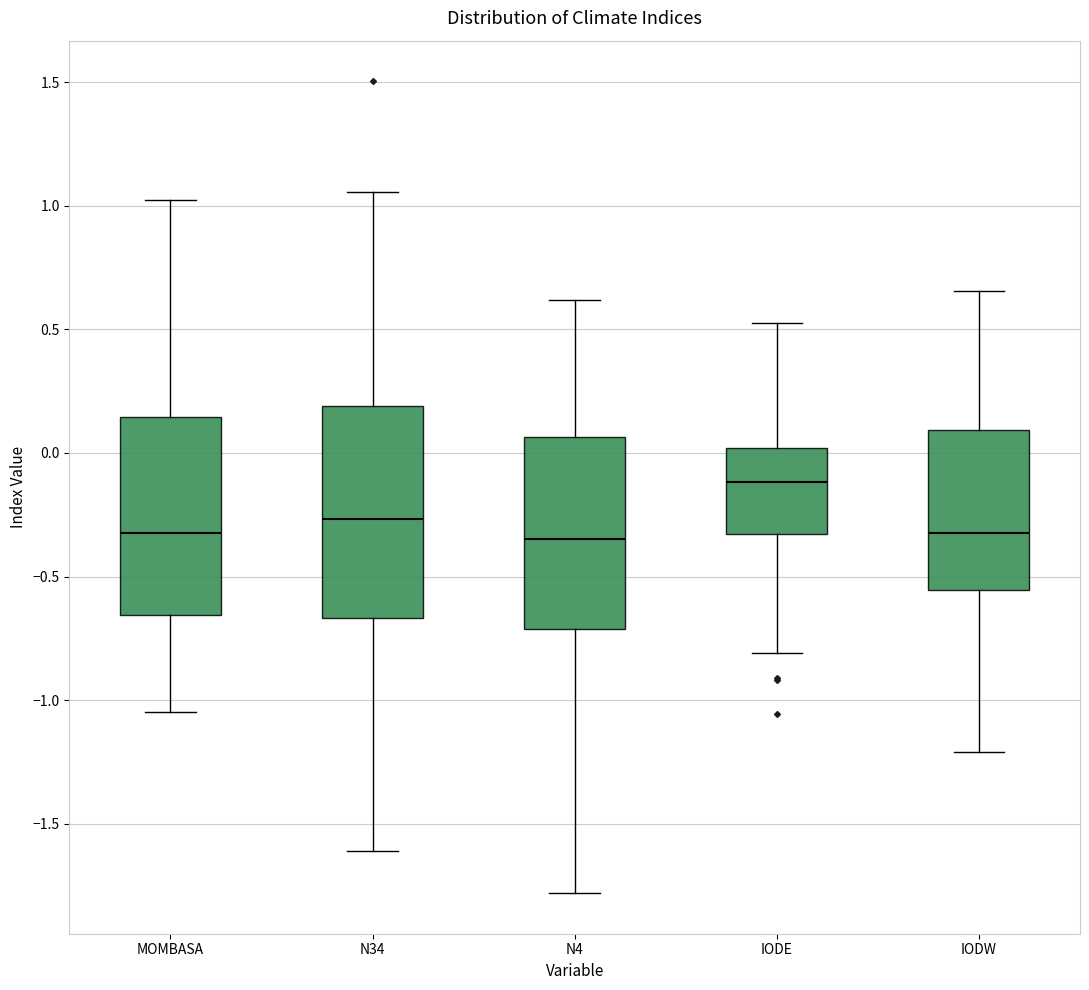

Comparing the boxes themselves (not the whiskers), which one is the tallest?

N34